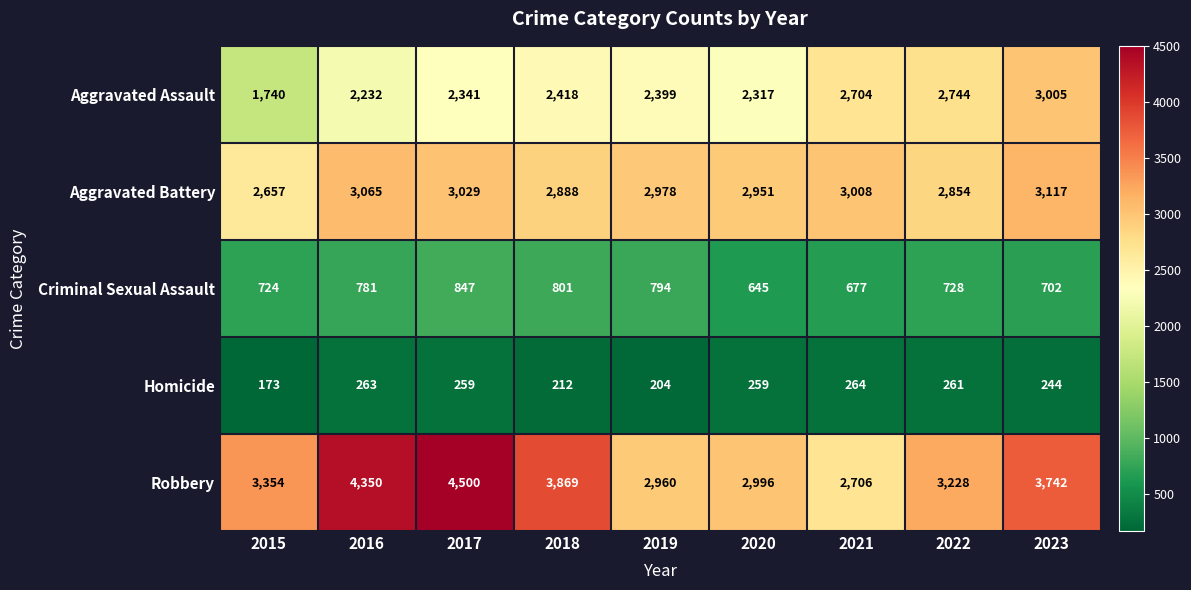

Rank the series by their maximum value, from lowest to highest.

Homicide, Criminal Sexual Assault, Aggravated Assault, Aggravated Battery, Robbery